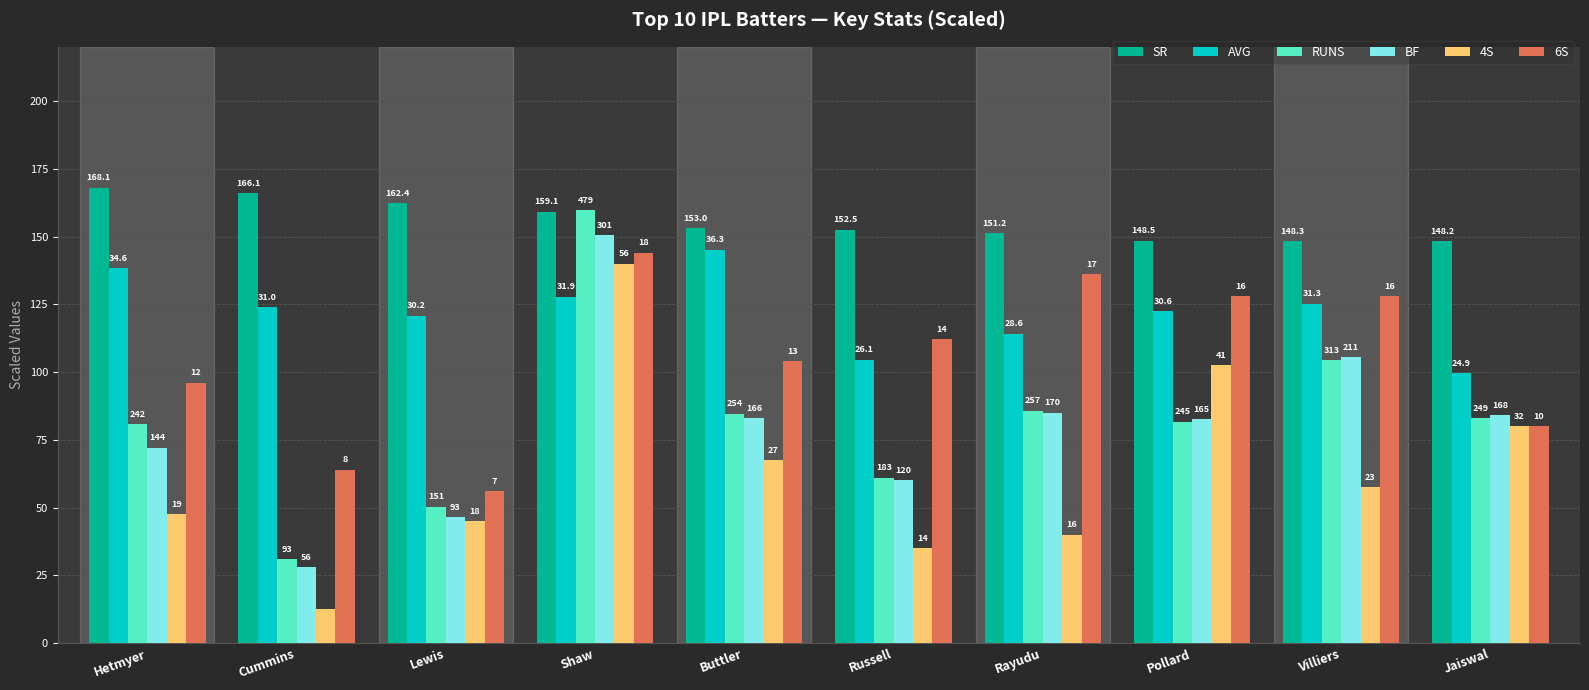

Which series has the widest spread of values?

RUNS